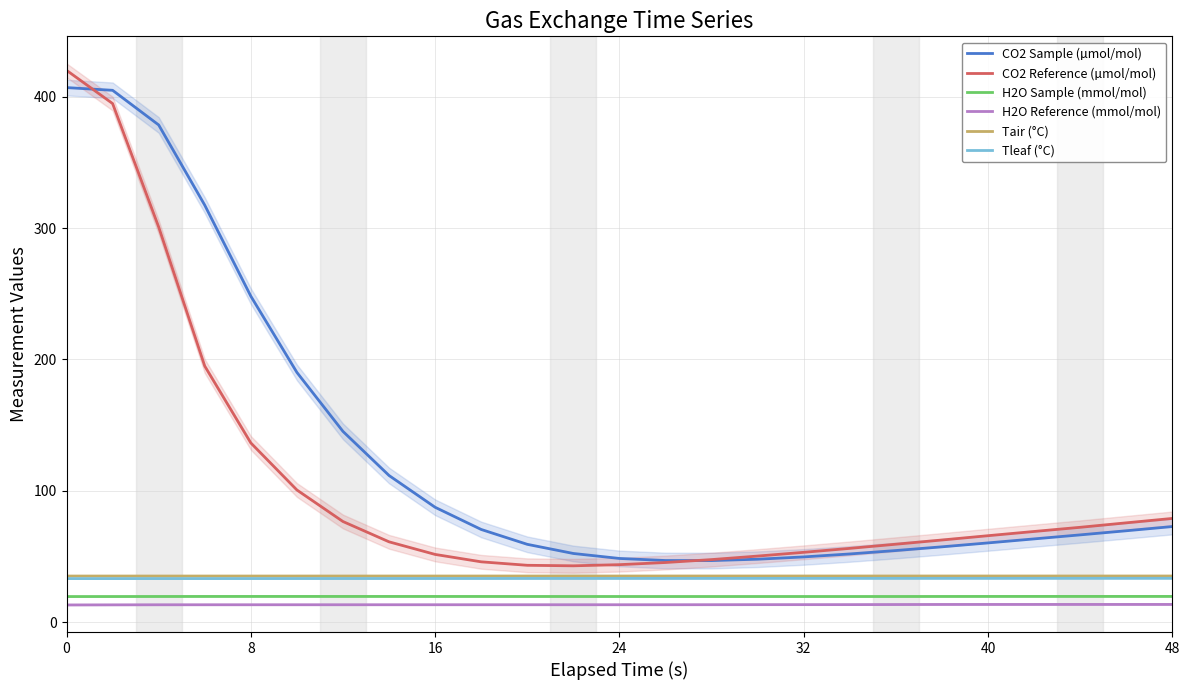

Is it true that CO2 Sample (µmol/mol) equals 48.6 at 24?

True